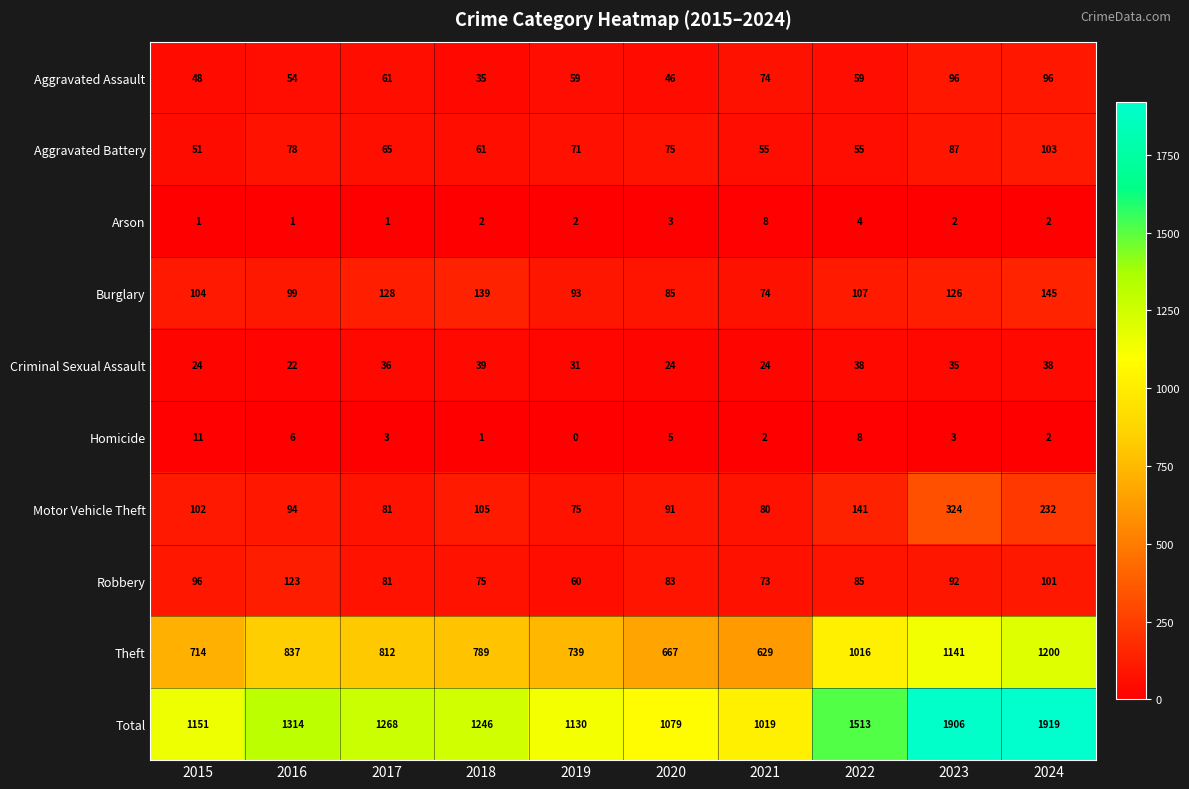

True or false: Total has a value of 2845 at 2024.

False